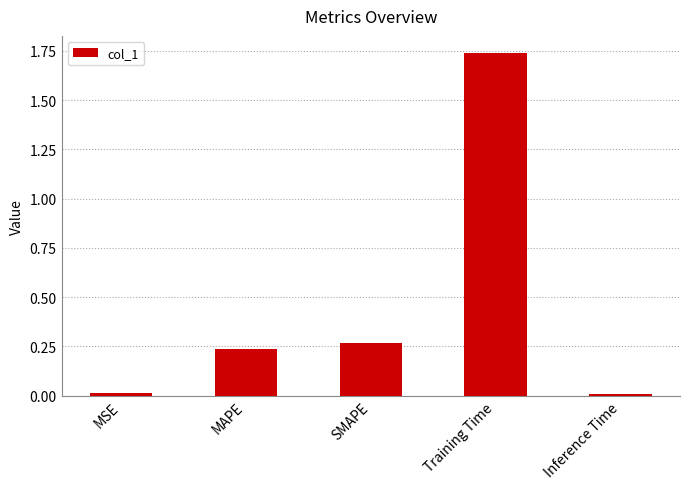

What is the change in value from MAPE to Training Time?

+1.5